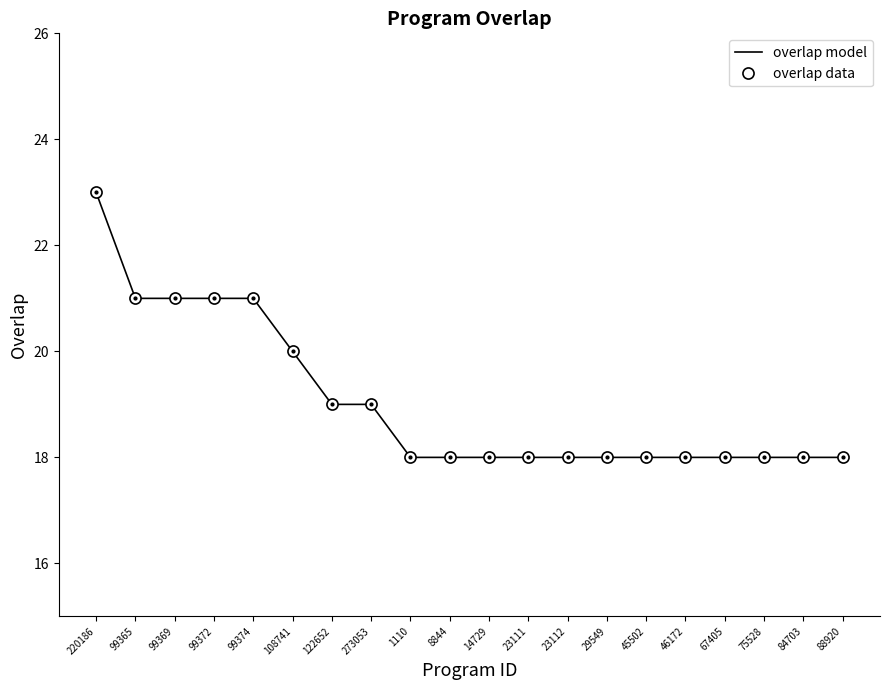

True or false: overlap model and overlap data cross at least once.

False